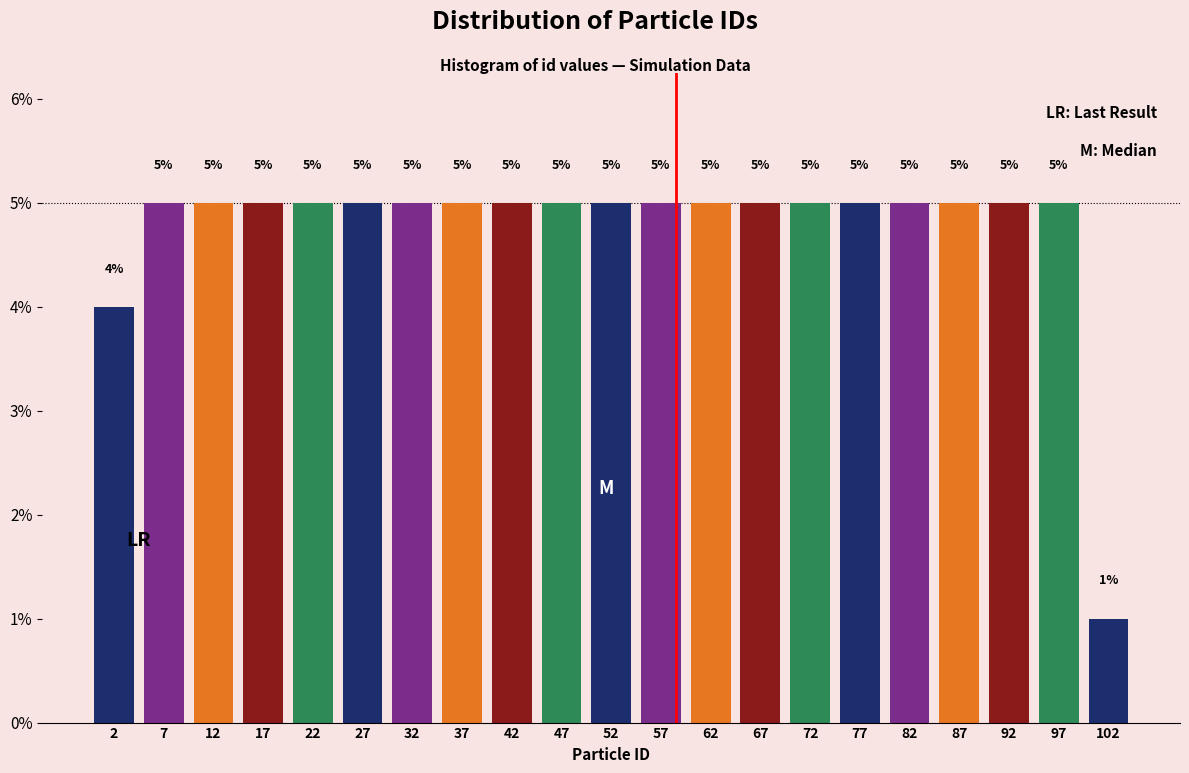

How tall is the bar that spans 40 to 45 on the x-axis?

5